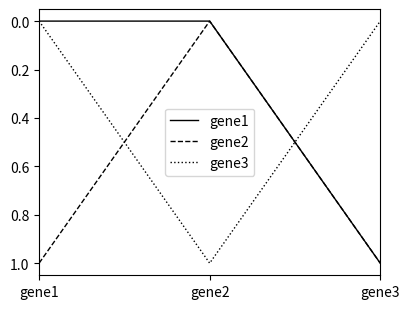

True or false: gene3 has a value of 0 at gene2.

False